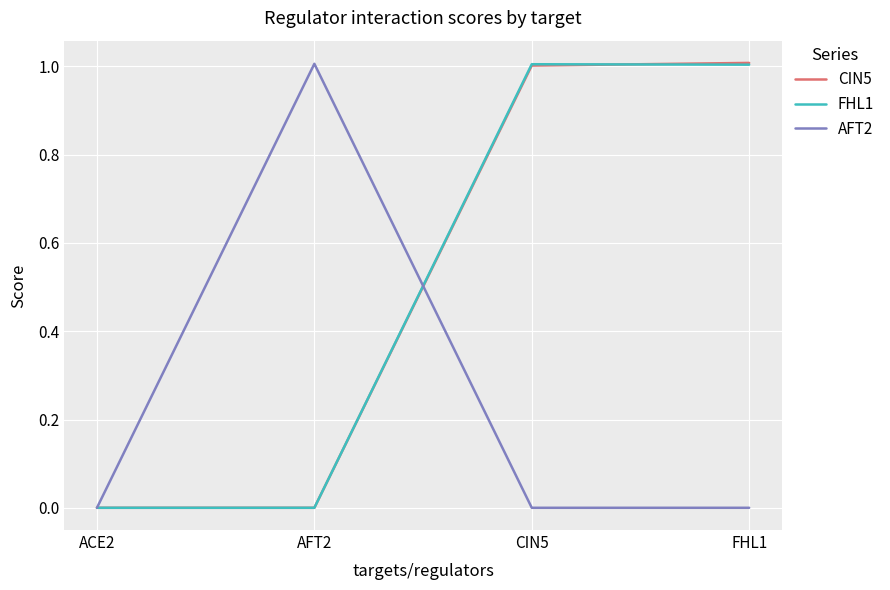

What is the difference between the second highest and minimum values in the CIN5 series?

1.0